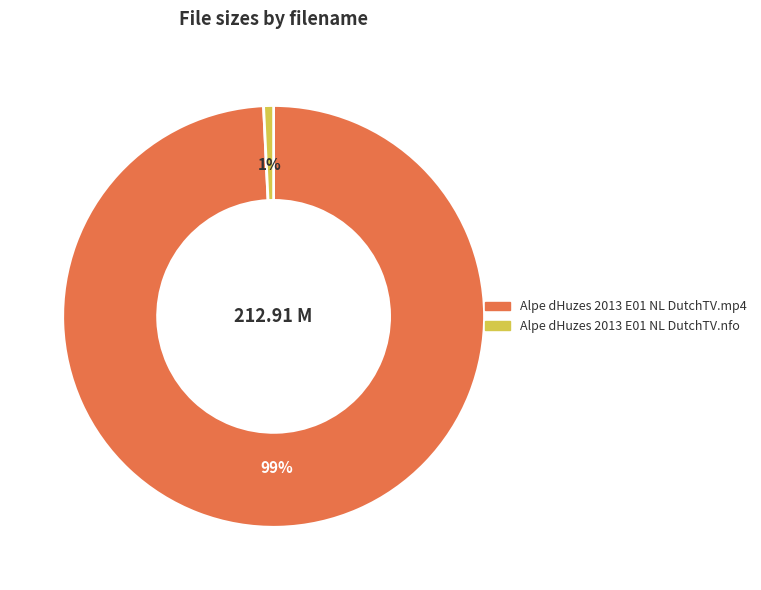

Between Alpe dHuzes 2013 E01 NL DutchTV.nfo and Alpe dHuzes 2013 E01 NL DutchTV.mp4, which is larger?

Alpe dHuzes 2013 E01 NL DutchTV.mp4